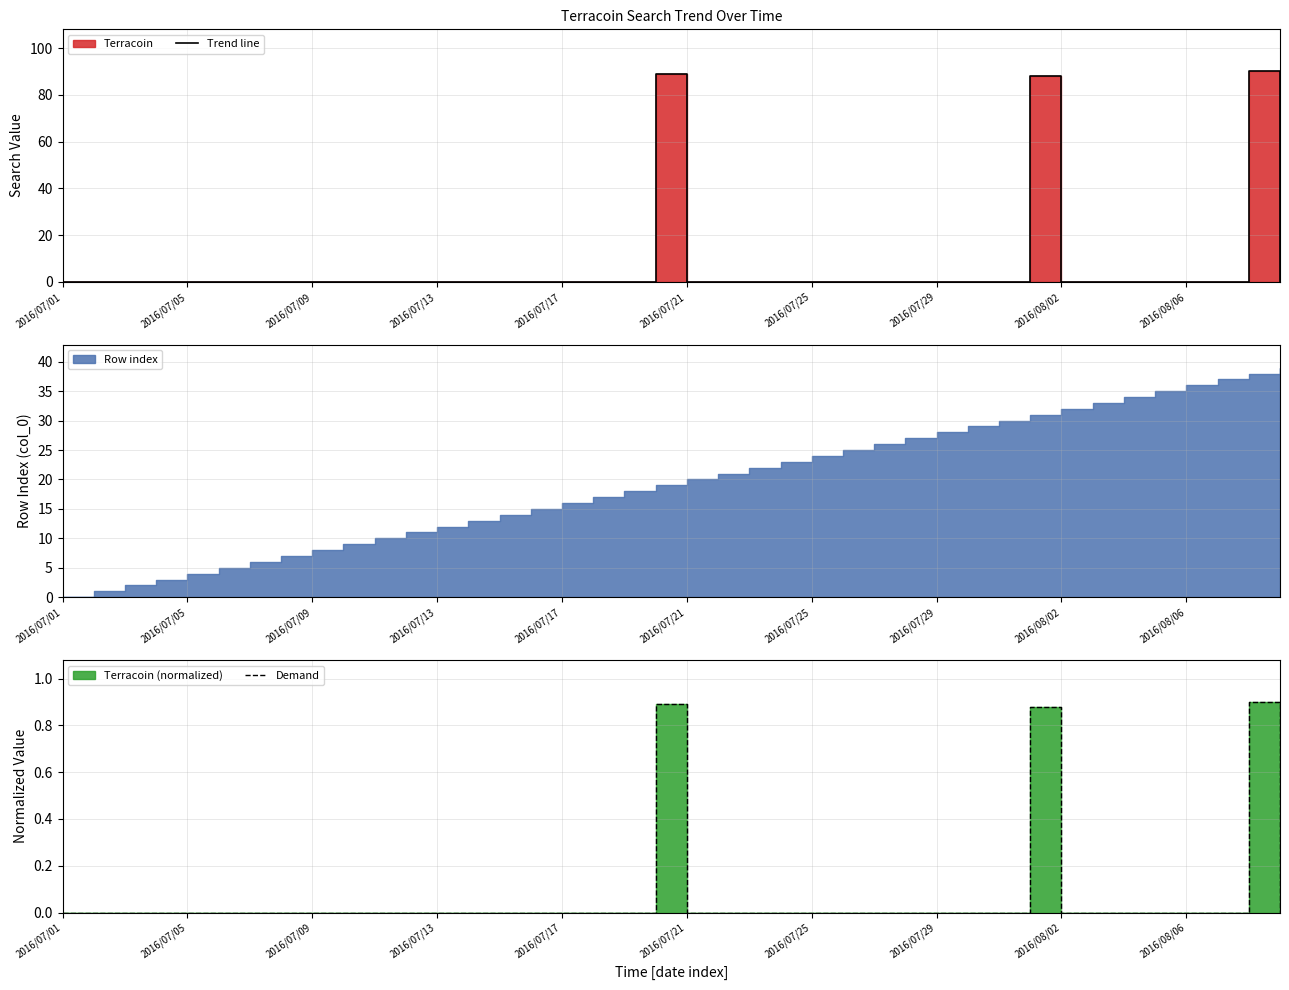

True or false: Trend line and Demand intersect in this chart.

False